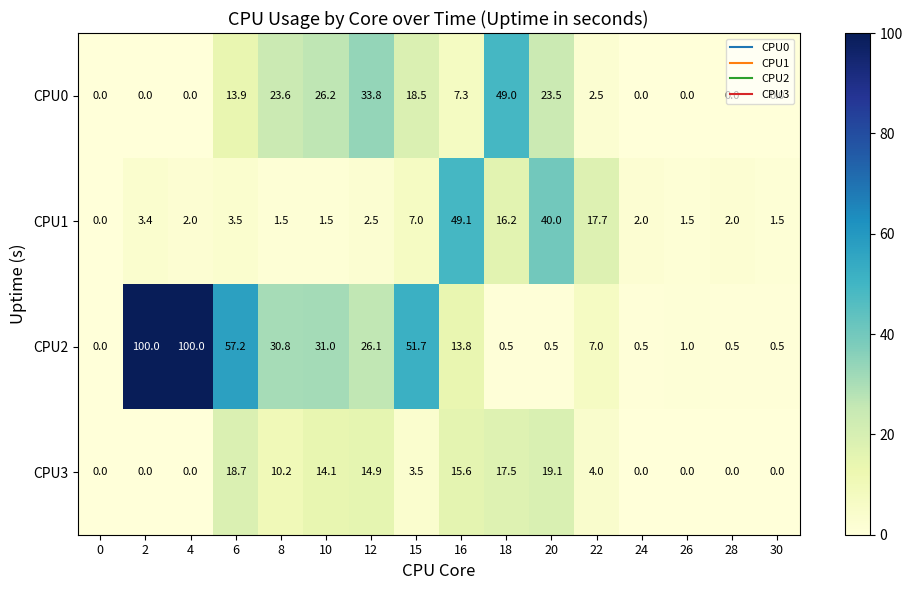

What is the total value across all series at 28?

2.5